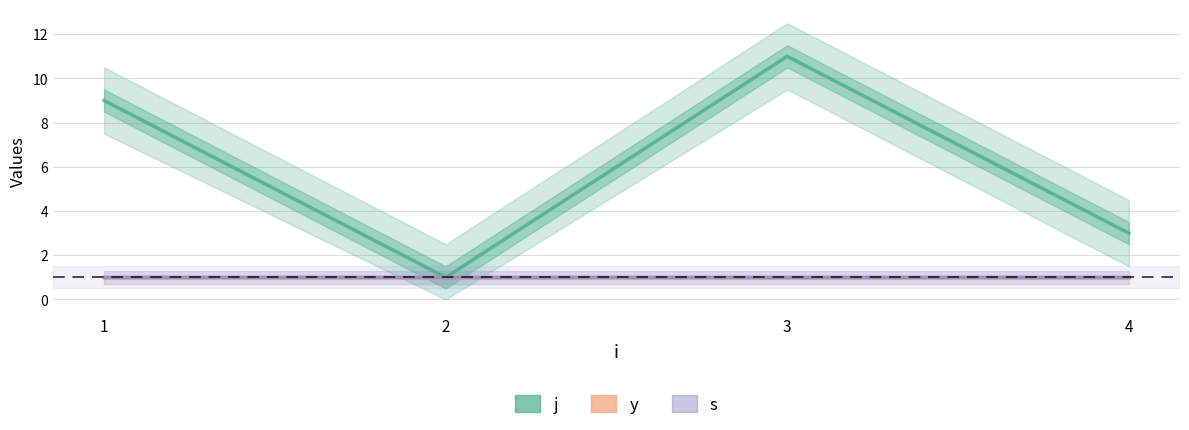

What is the total value across all series at 1?

10.0